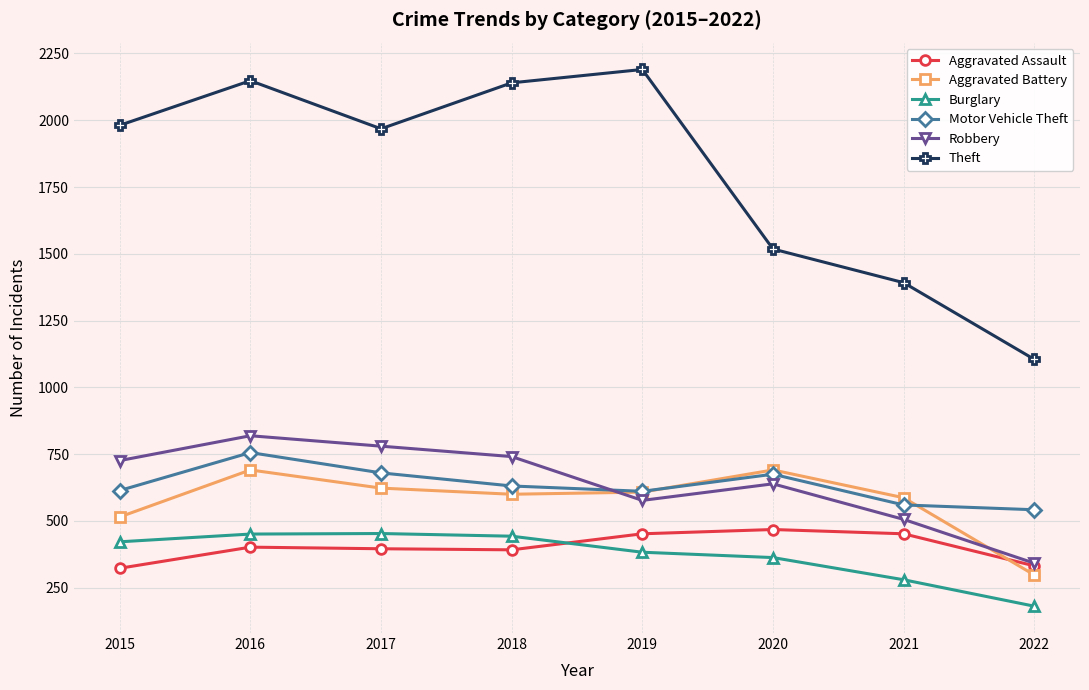

True or false: Robbery and Theft cross at least once.

False